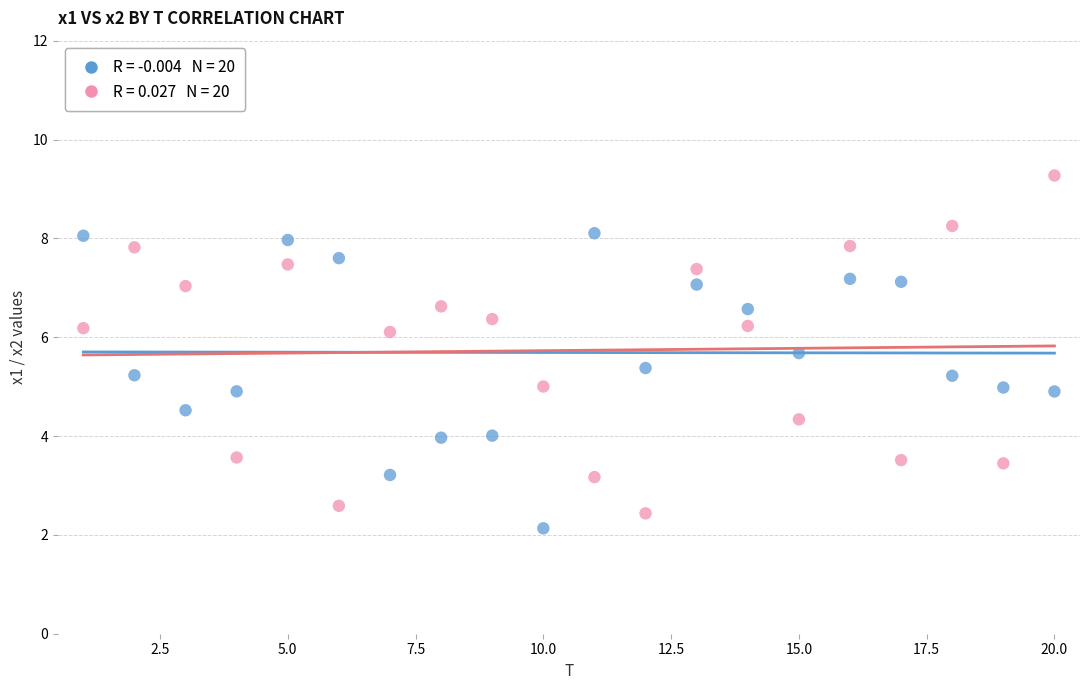

Across all data points, what is the range of Y values (max minus min)?

7.1